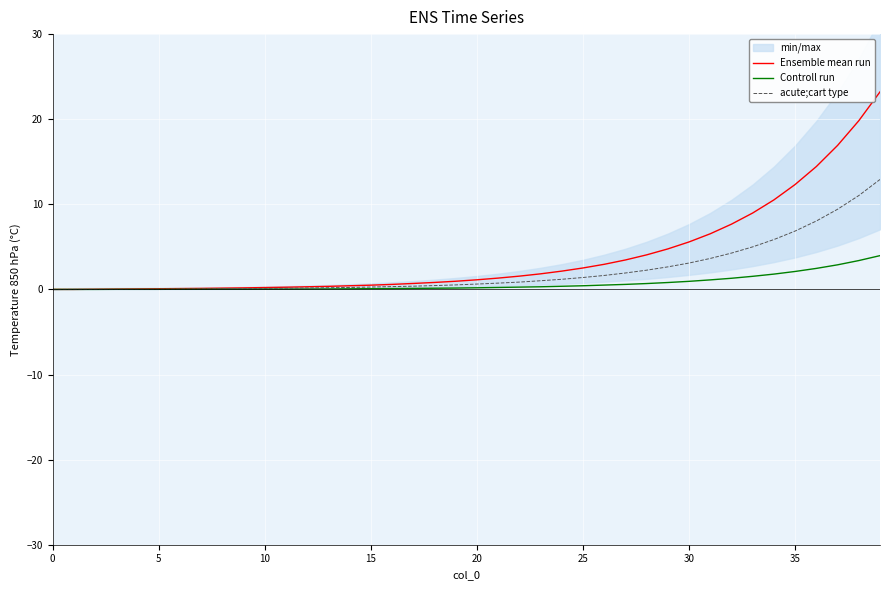

Is the value of acute;cart type at 22 greater than the value of Controll run at 32?

No